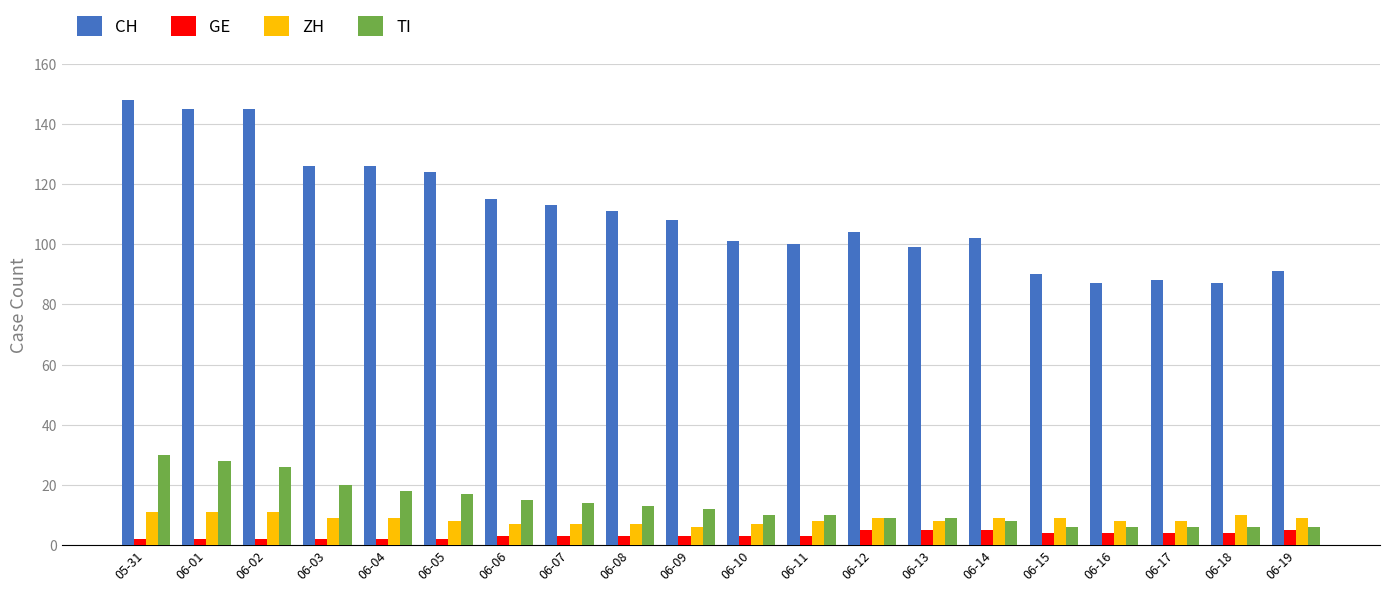

At 06-10, list the series in order from largest to smallest.

CH, TI, ZH, GE